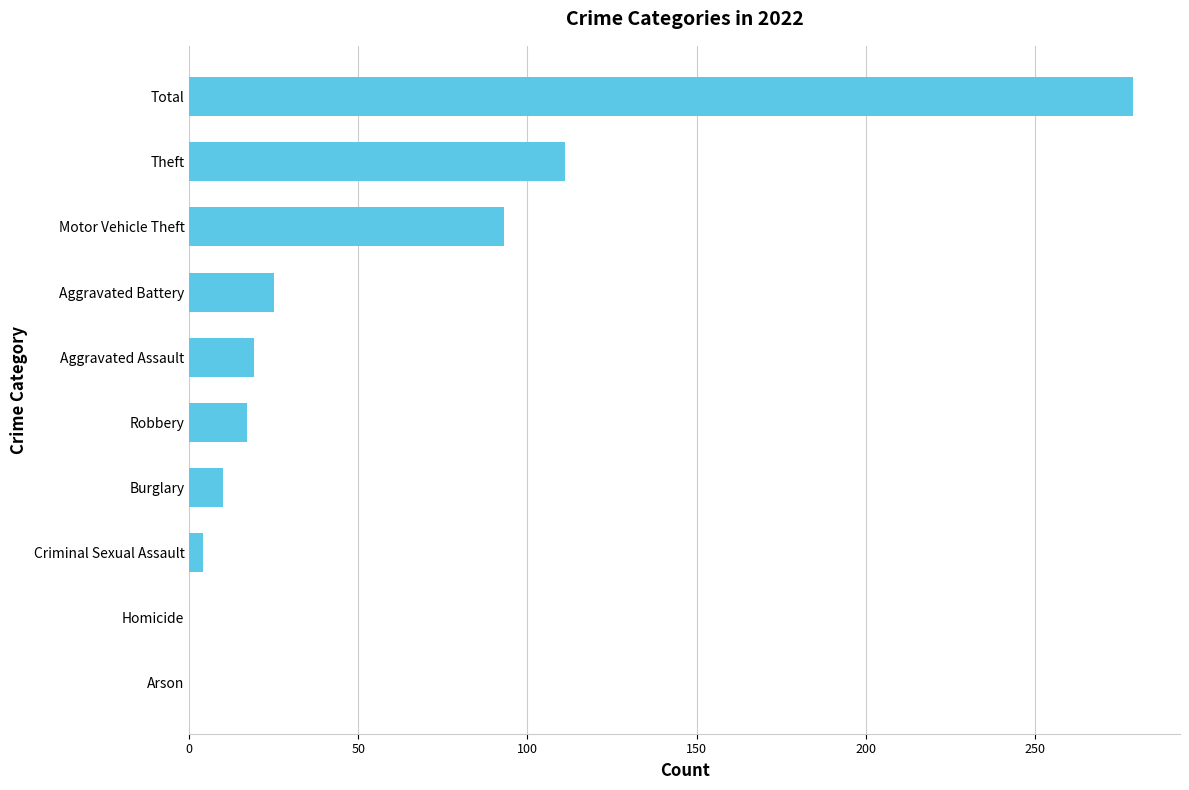

Does the chart contain stacked bars?

No